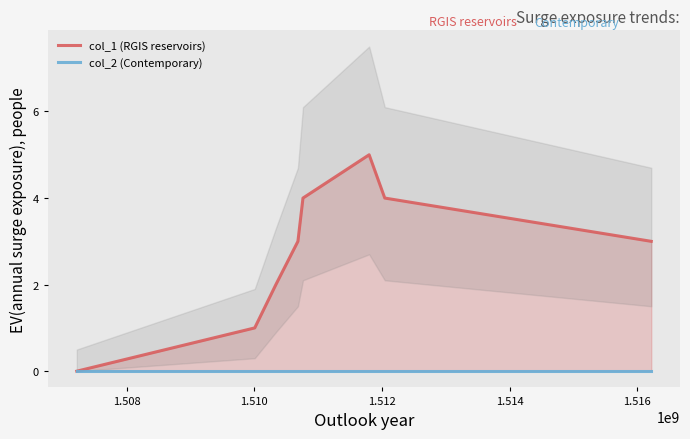

Where is col_1 (RGIS reservoirs) nearest to the value 2?

1.510